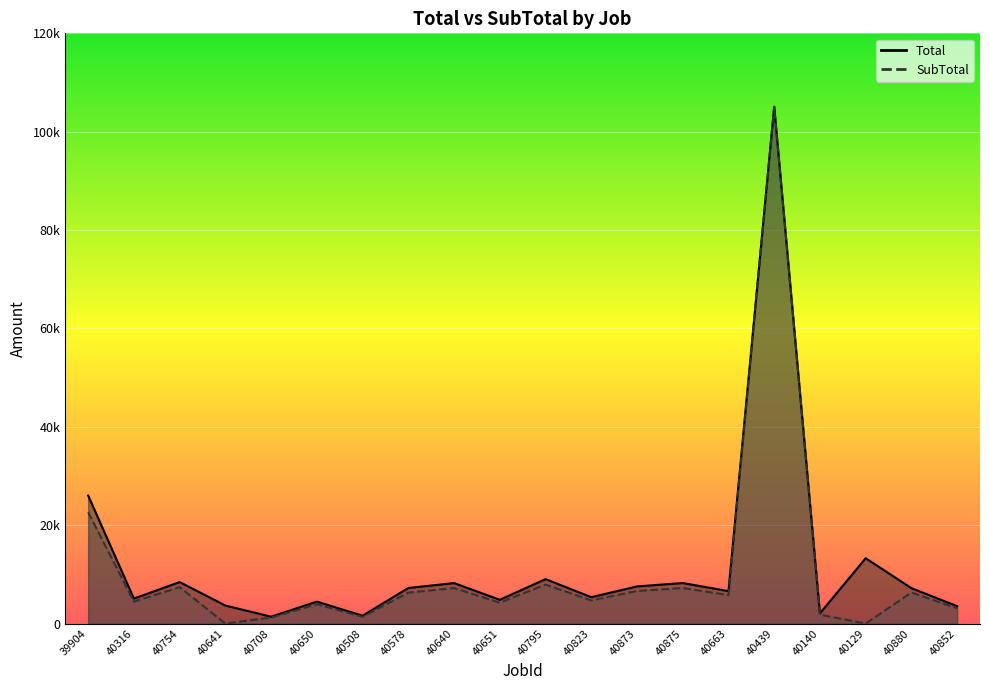

True or false: Total and SubTotal cross at least once.

False